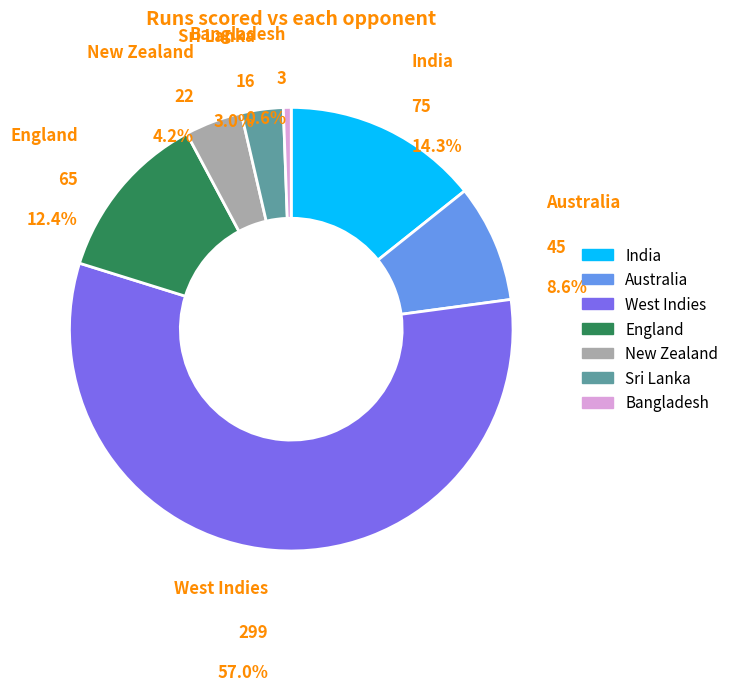

What percentage is the Sri Lanka slice, to the nearest percent?

3%